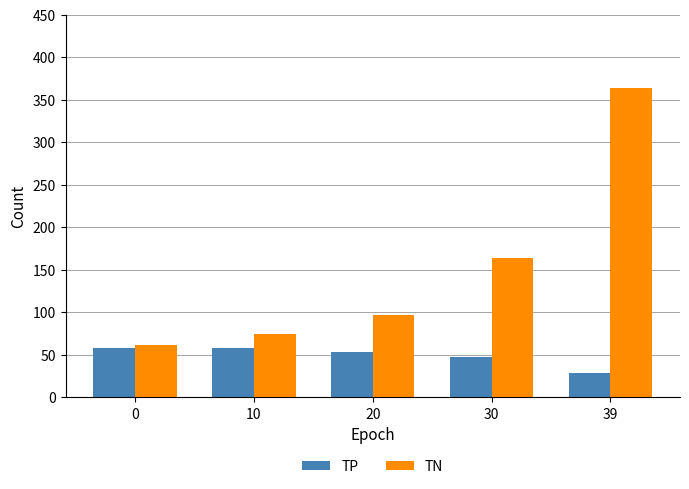

What is the sum of all TN values?

760